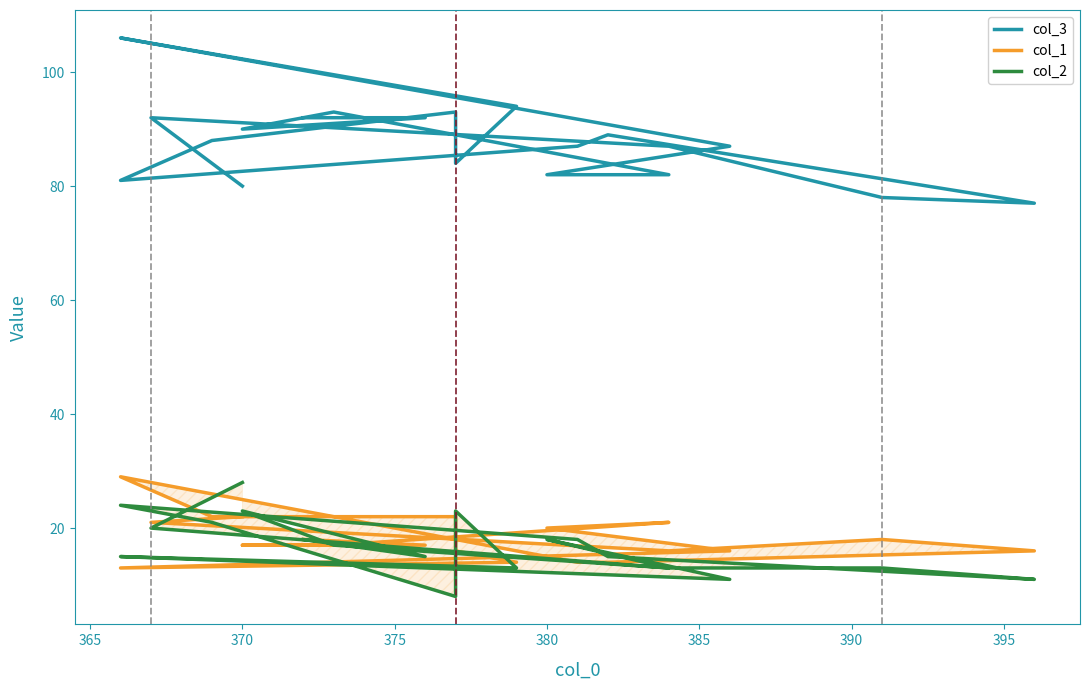

The value of col_1 at 370 is 17. True or false?

True